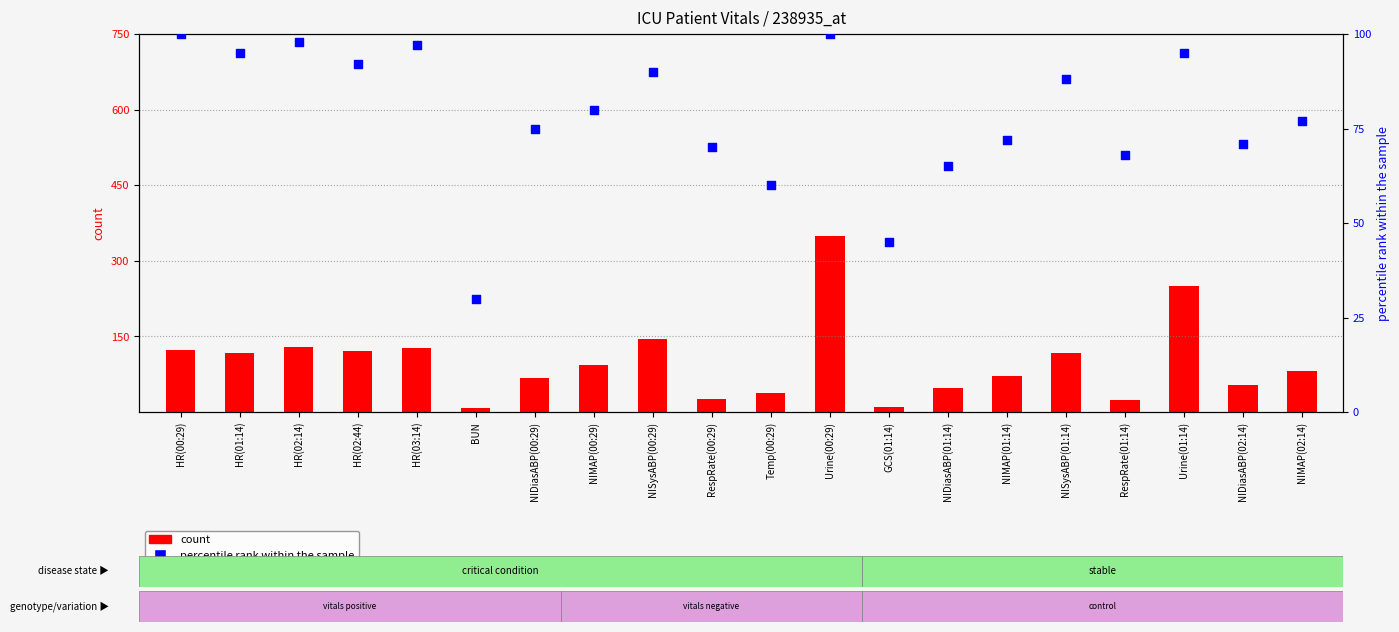

What is the total value across all series at BUN?

37.0